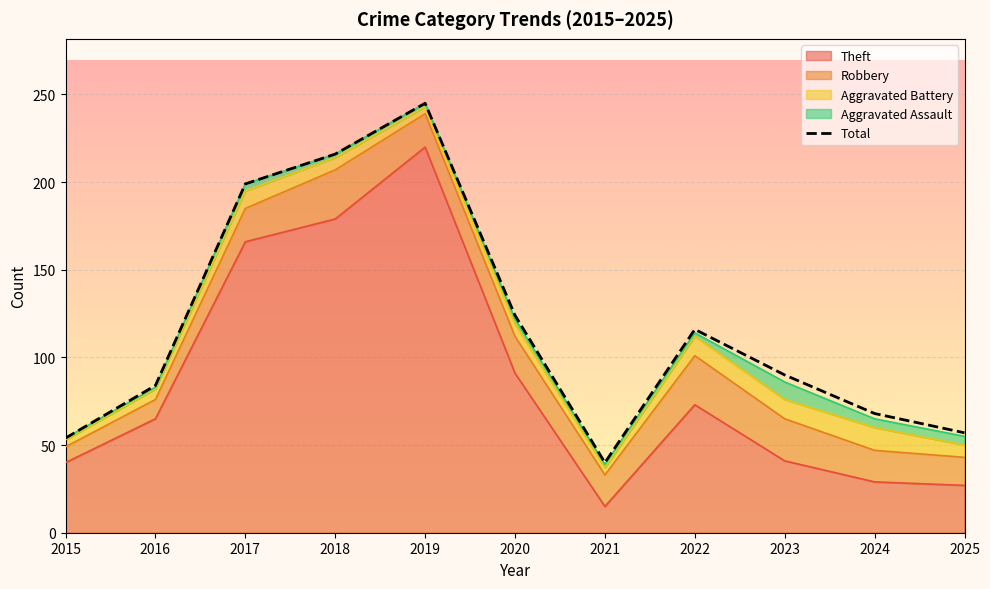

How many points are higher than both their immediate neighbors (excluding endpoints)?

2